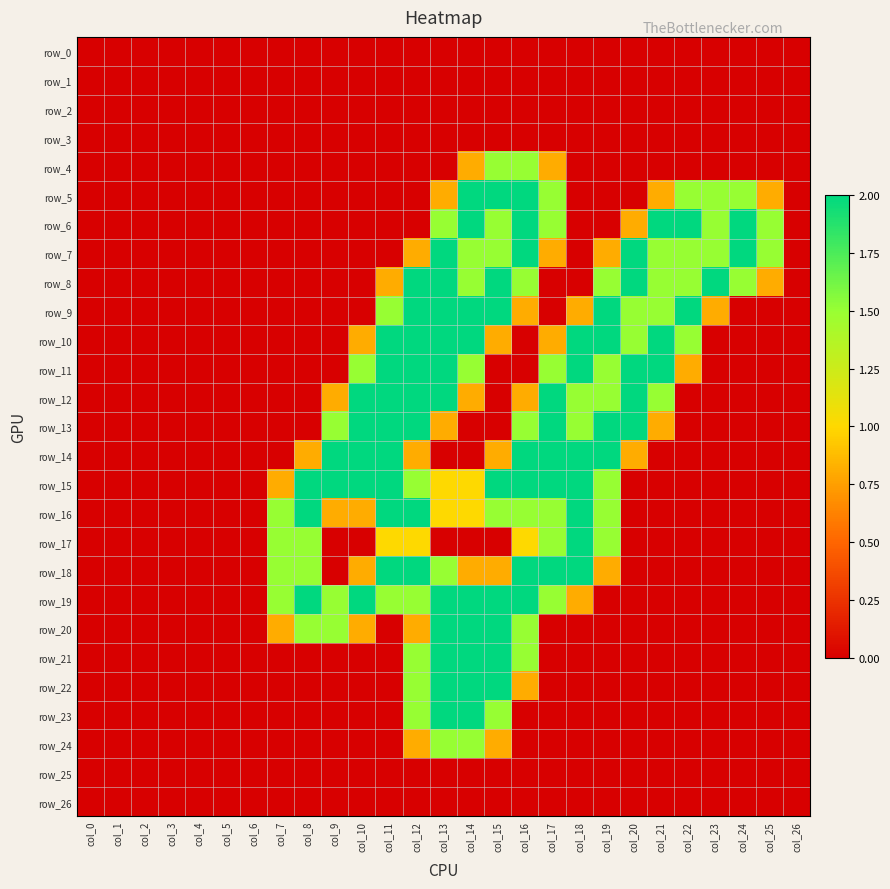

Rank the series at col_10 from highest to lowest value.

row_12, row_13, row_14, row_15, row_19, row_11, row_10, row_16, row_18, row_20, row_0, row_1, row_2, row_3, row_4, row_5, row_6, row_7, row_8, row_9, row_17, row_21, row_22, row_23, row_24, row_25, row_26